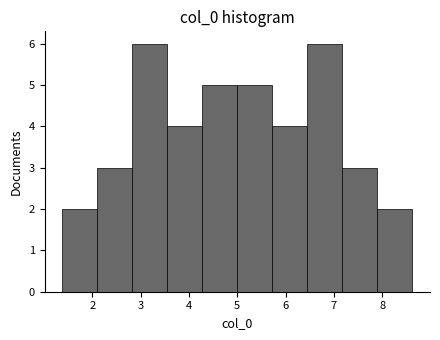

Reading left to right, transcribe this chart: for each bar, give the range it covers on the x-axis and its height. Neither the bar edges nor the heights are printed on the chart, so give them approximately, as read against the axes.

1.4 to 2.1: 2
2.1 to 2.8: 3
2.8 to 3.6: 6
3.6 to 4.3: 4
4.3 to 5.0: 5
5.0 to 5.7: 5
5.7 to 6.4: 4
6.4 to 7.2: 6
7.2 to 7.9: 3
7.9 to 8.6: 2